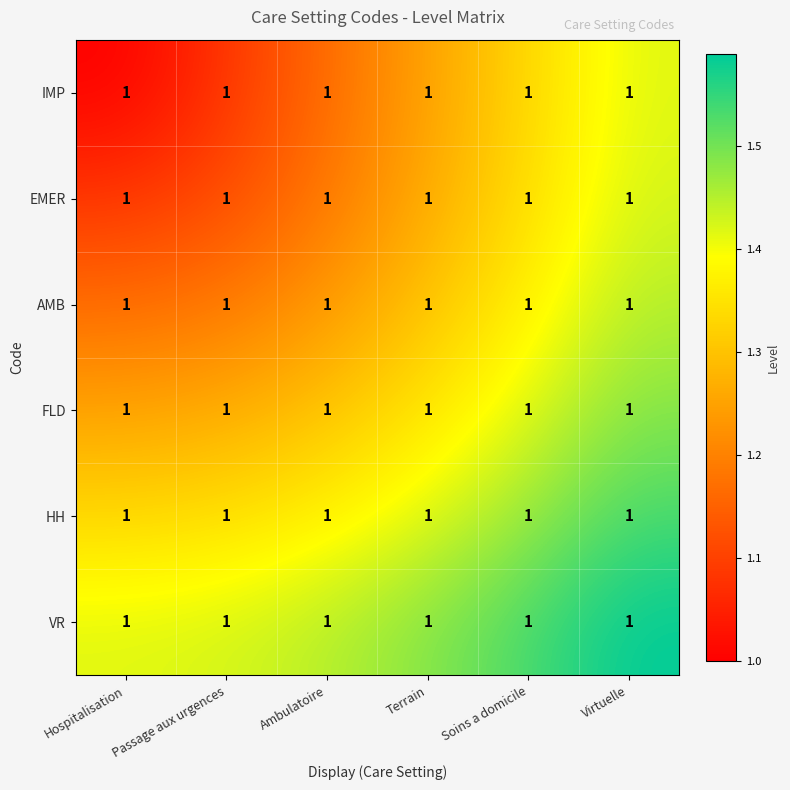

At which category is the sum across all series the highest?

Virtuelle